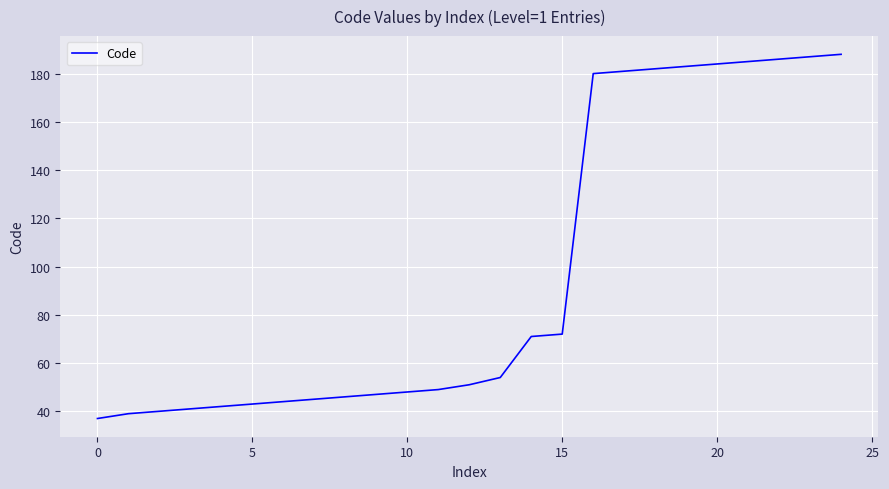

What is the difference between the maximum and minimum values?

151